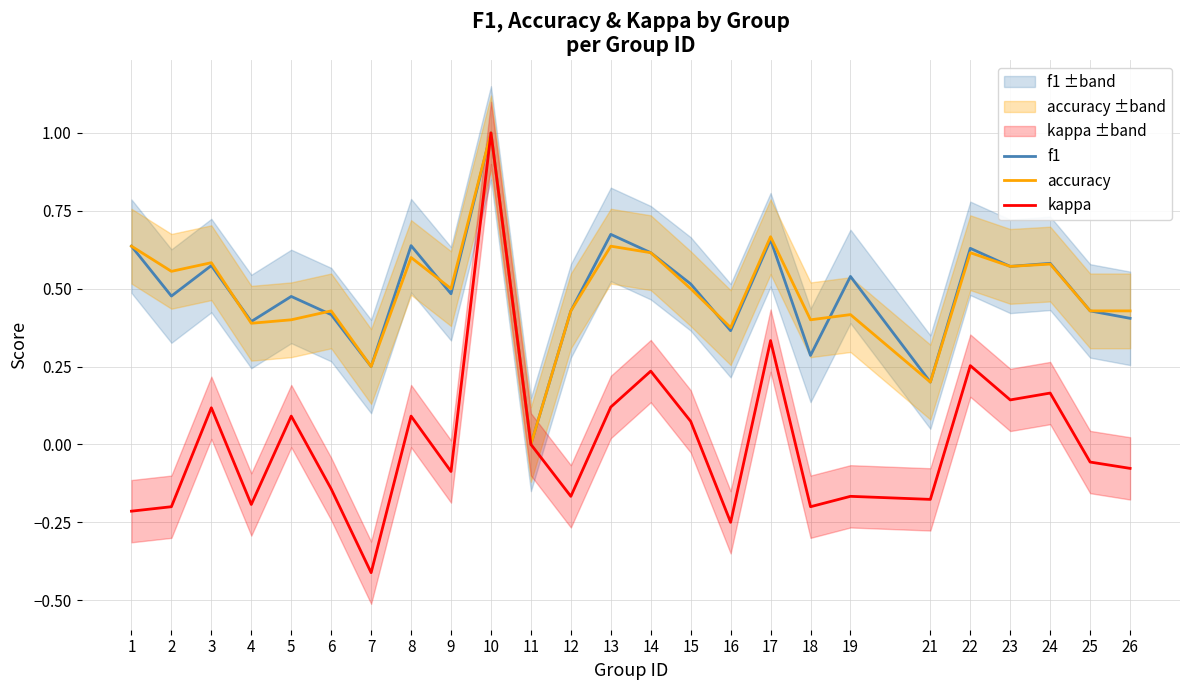

How many distinct data groups are displayed?

3